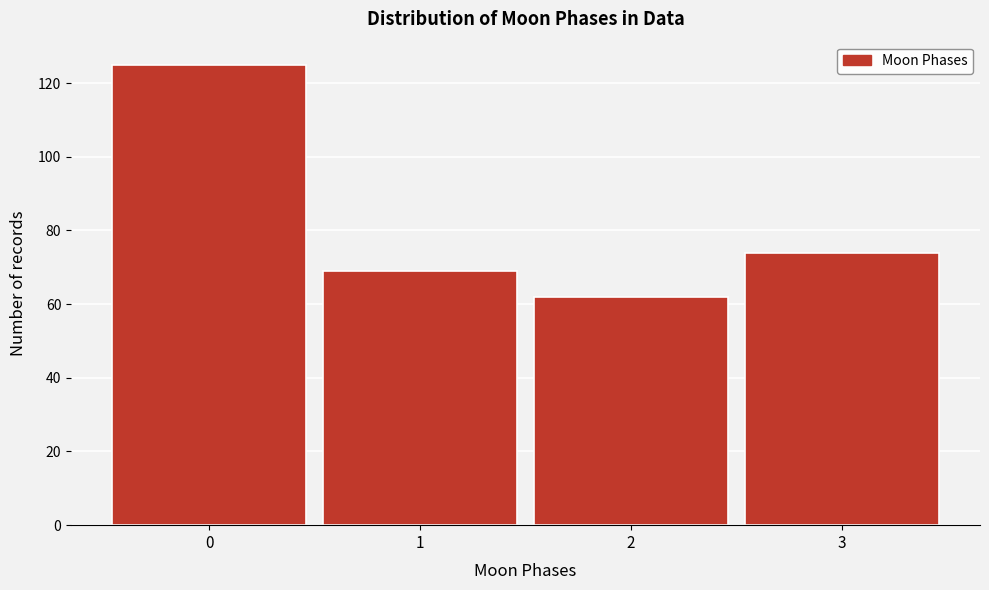

Reading left to right, transcribe this chart: for each bar, give the range it covers on the x-axis and its height. The values are not printed on the chart, so give them approximately, as read against the axis.

-0.5 to 0.5: 126
0.5 to 1.5: 70
1.5 to 2.5: 62
2.5 to 3.5: 74